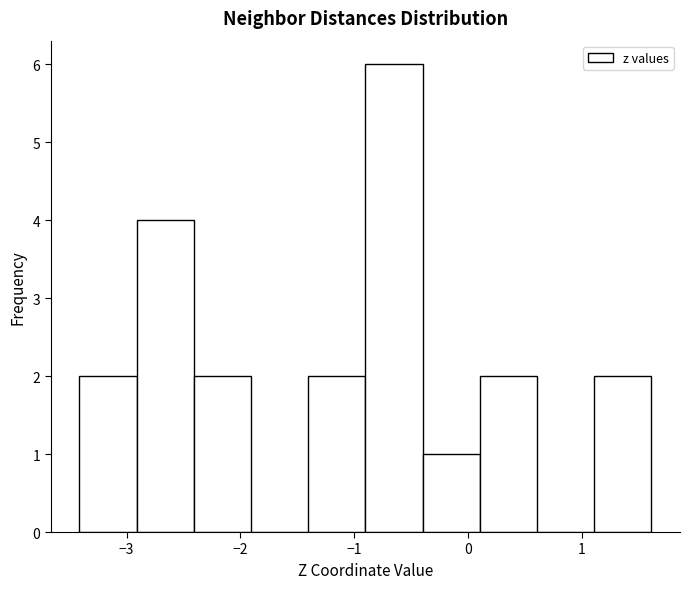

What is the height of the bar covering -2.4 to -1.9 on the x-axis? Neither the bar edges nor the heights are printed on the chart, so give them approximately, as read against the axes.

2